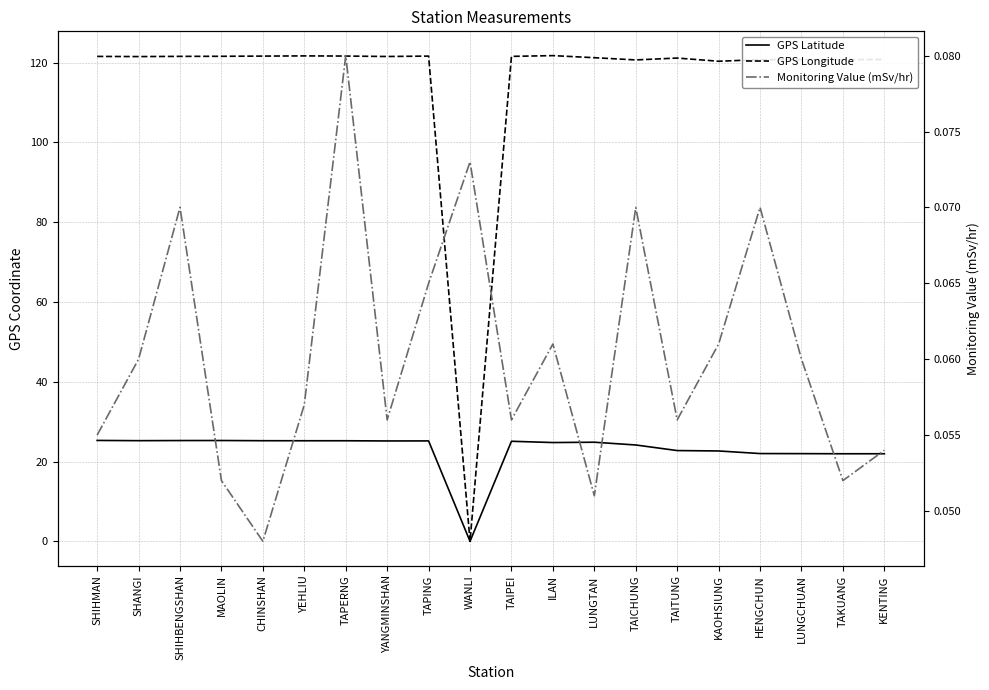

How many distinct data groups are displayed?

3